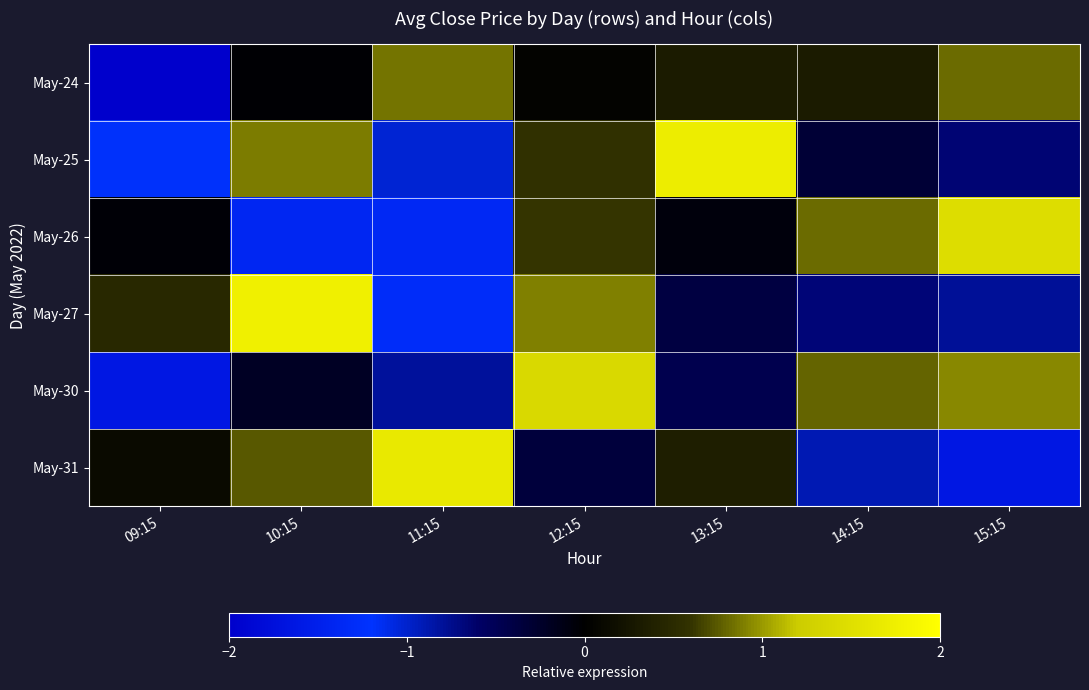

Between 11:15 and 15:15, which series saw the biggest shift?

May-31